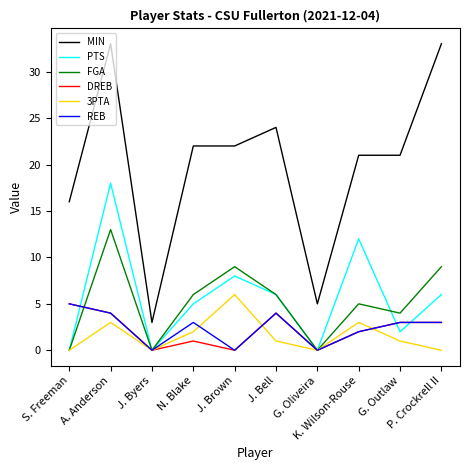

At which category does 3PTA reach its first local peak?

A. Anderson